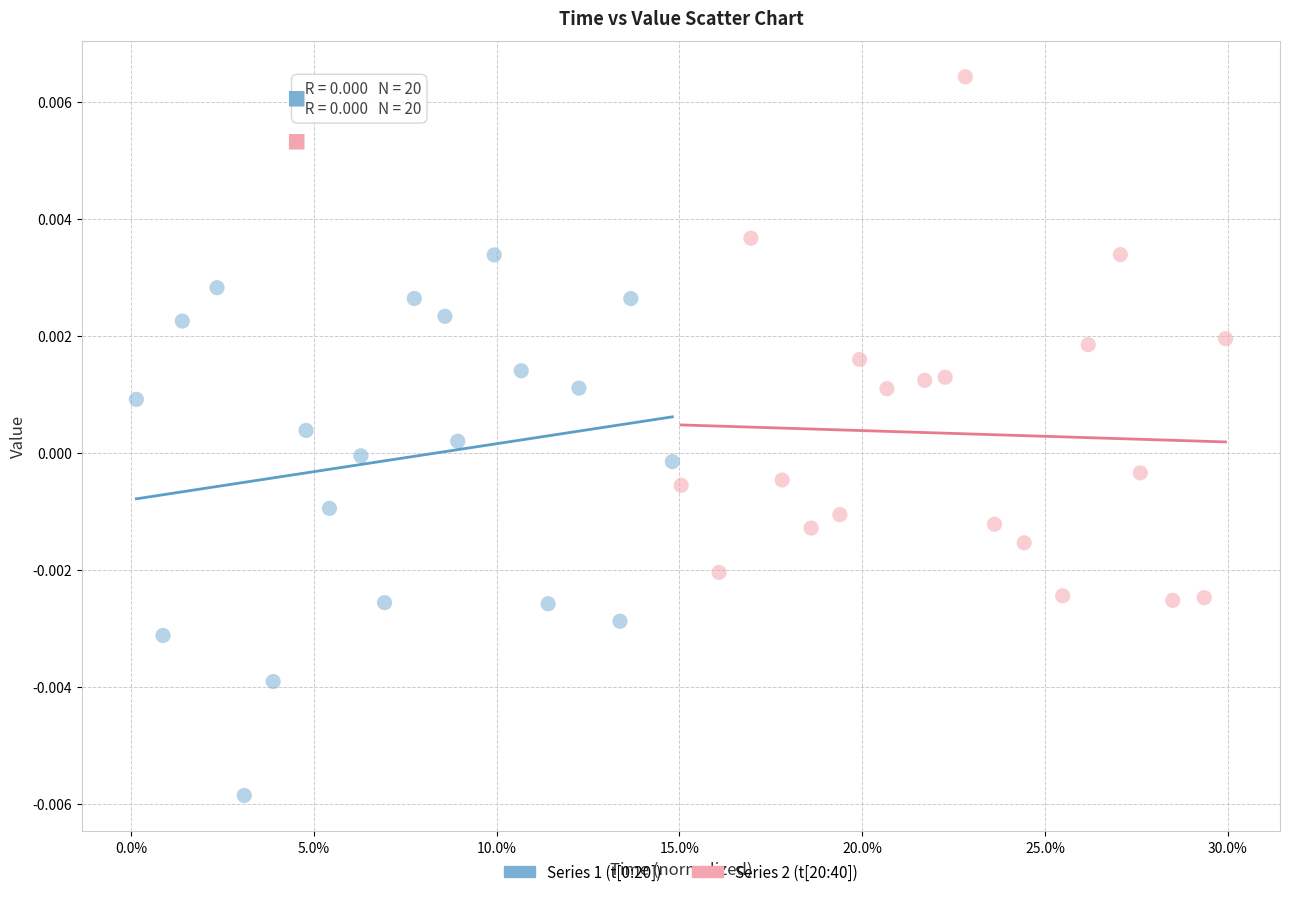

Which series reaches the maximum Y coordinate?

Series 2 (t[20:40])